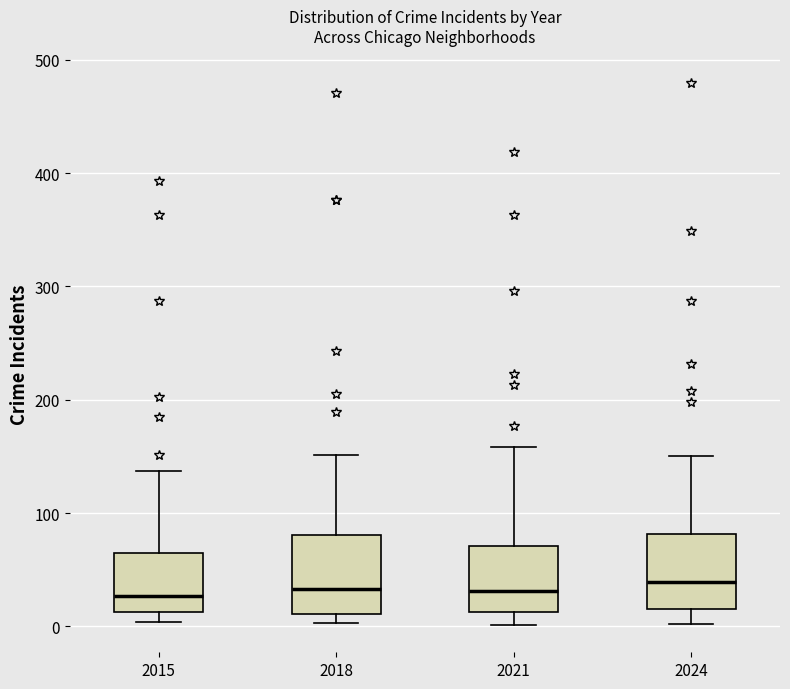

Reading left to right, transcribe this box plot: for each box, give where its median line is, the range the box spans, and where its two whiskers end, as read against the y-axis. The values are not printed on the chart, so give them approximately, as read against the axis.

2015: median 30, box 10 to 60, whiskers 0 to 140
2018: median 30, box 10 to 80, whiskers 0 to 150
2021: median 30, box 10 to 70, whiskers 0 to 160
2024: median 40, box 20 to 80, whiskers 0 to 150